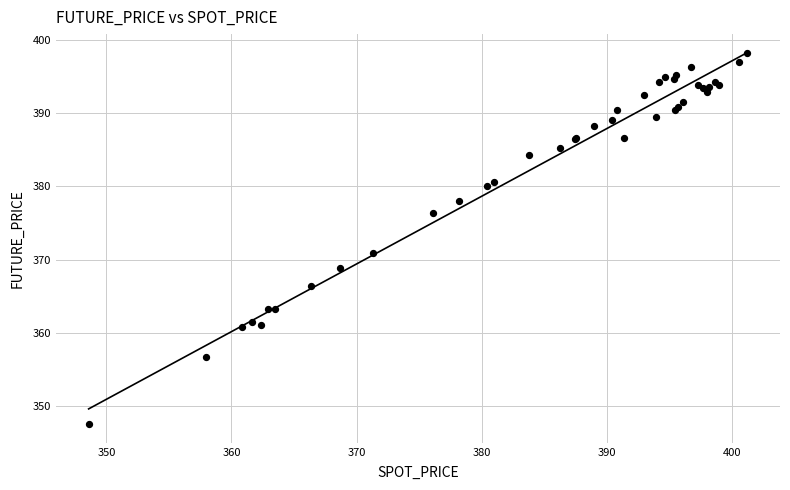

What Y value in the scatter plot is closest to 372?

370.9